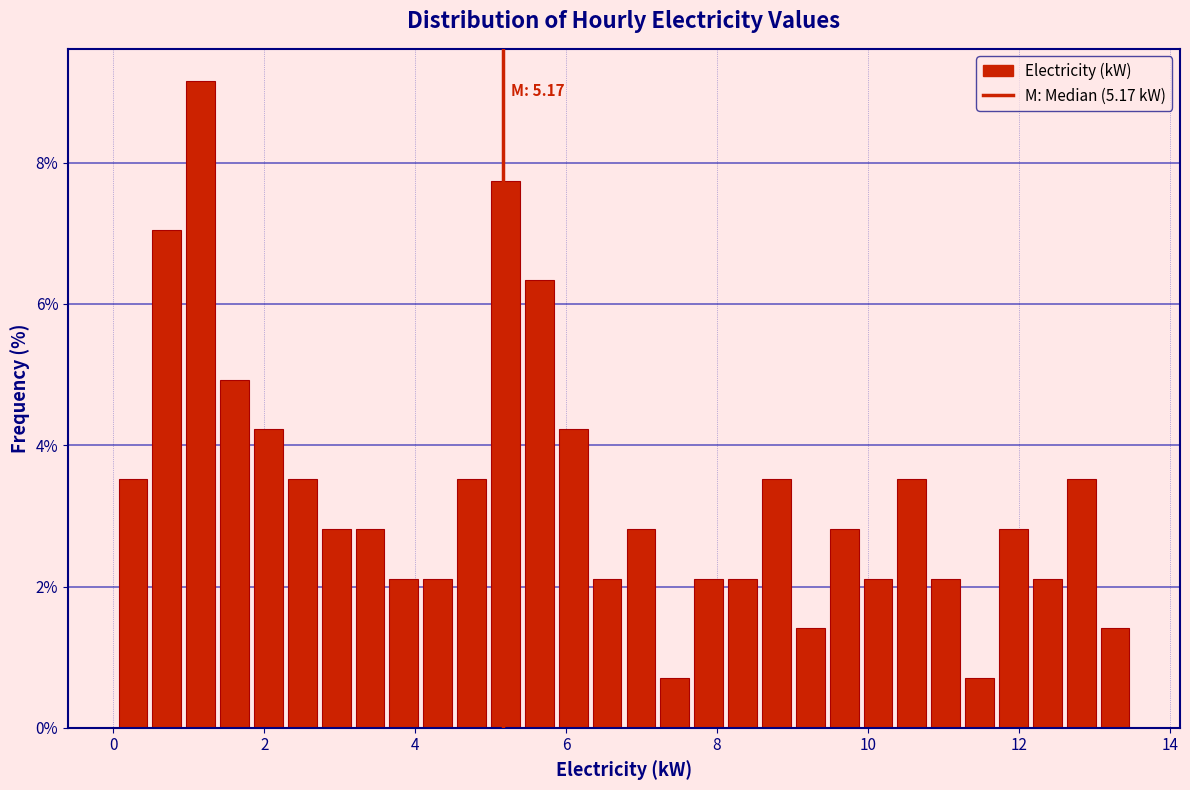

Around what value on the x-axis is the tallest bar? Give the approximate position of its centre, as read against the axis.

1.2